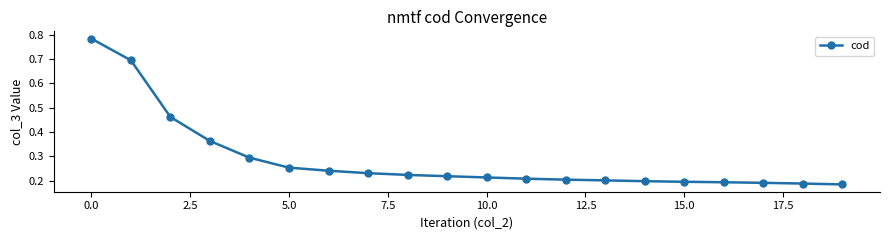

How many values are between 0 and 1?

20